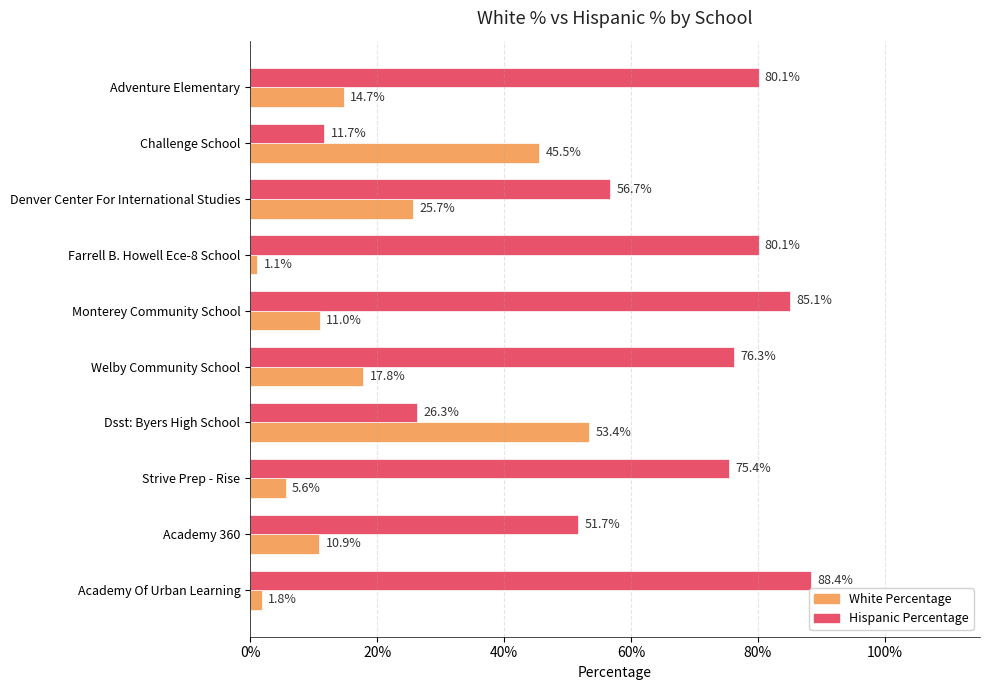

What are all the series names shown in the legend?

White Percentage, Hispanic Percentage